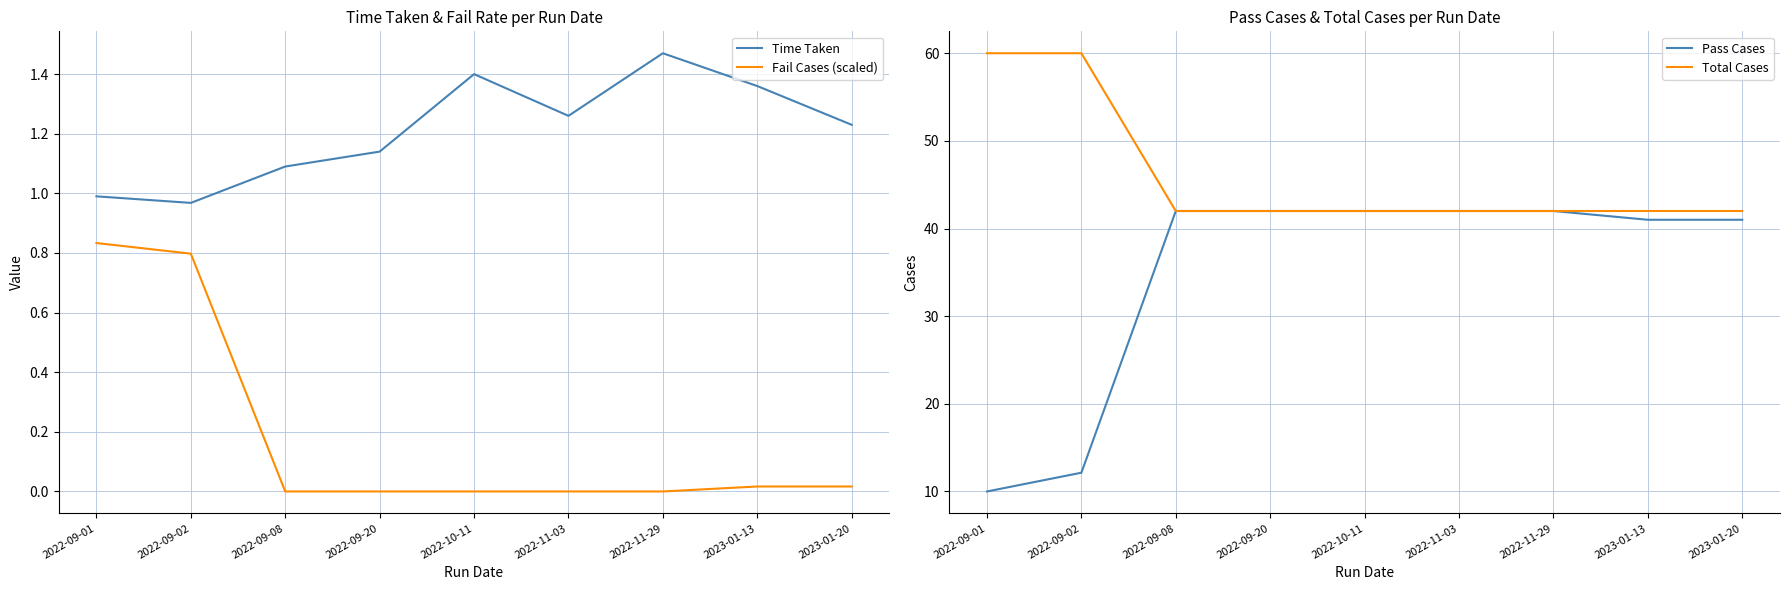

Between 2022-09-20 and 2022-09-08, which is larger?

2022-09-20